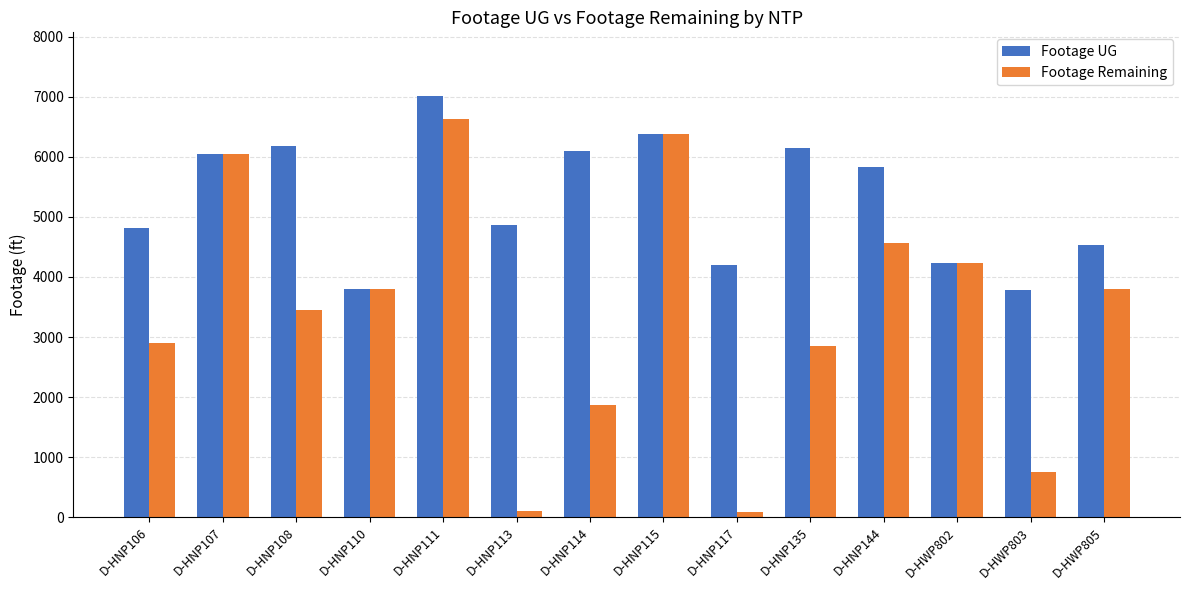

At which category does the chart reach its peak across all series?

D-HNP111